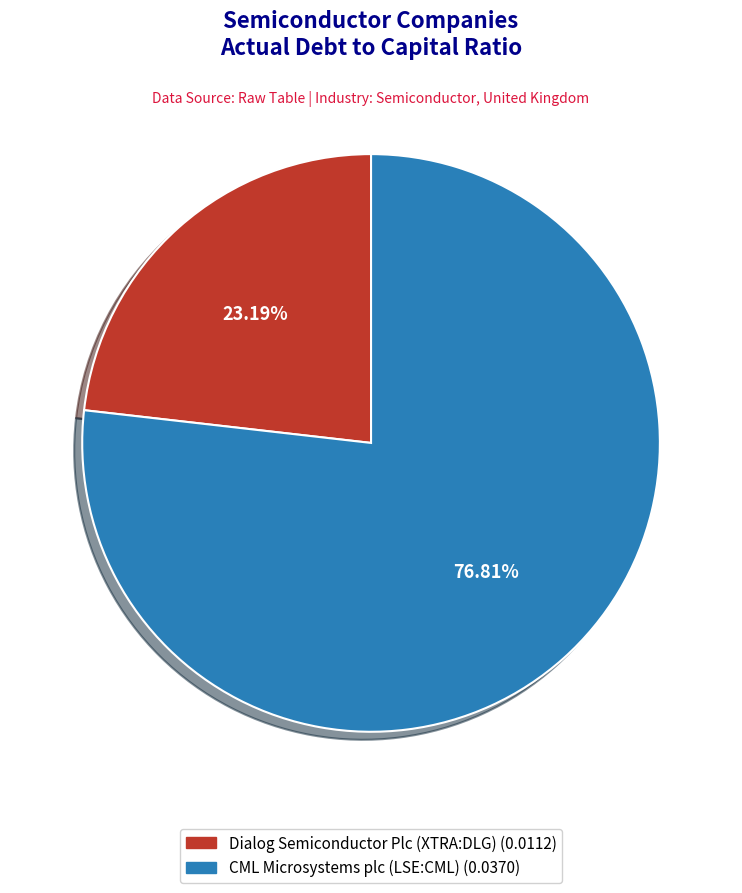

Rank the categories by value from highest to lowest.

CML Microsystems plc (LSE:CML), Dialog Semiconductor Plc (XTRA:DLG)